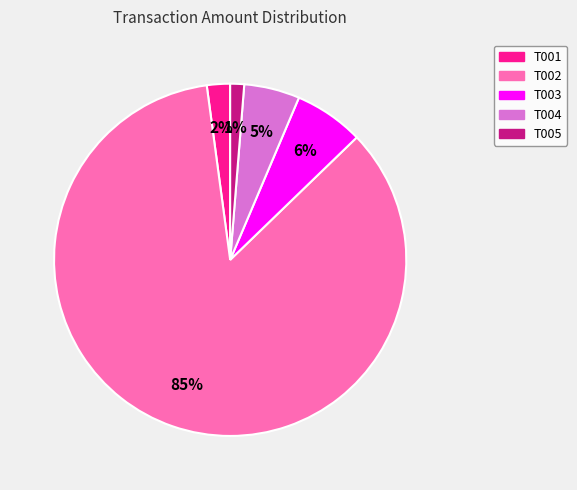

Which category accounts for the majority?

T002